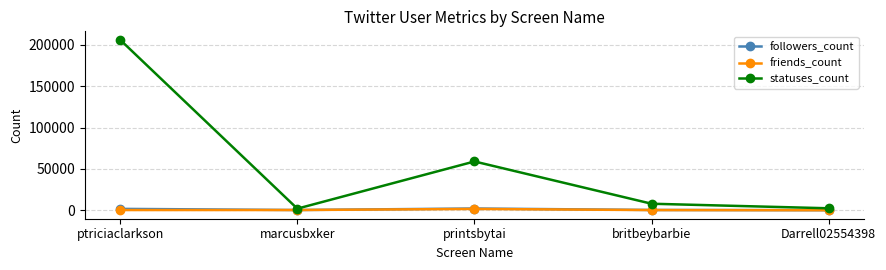

Which series has the largest range (max minus min)?

statuses_count